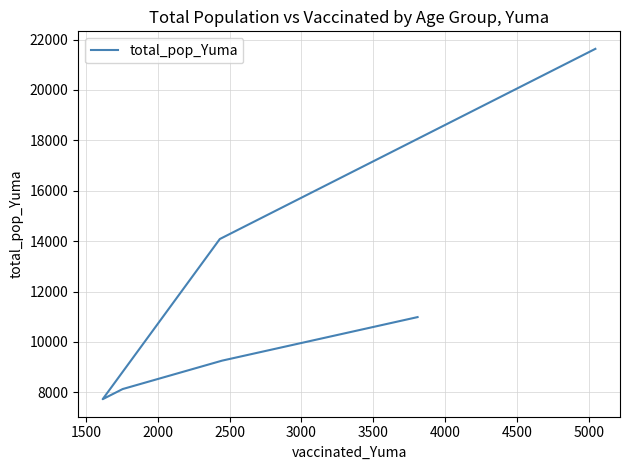

Reading right to left, what are all the values shown in this chart?

10984	9256	8128	7725	14083	21632